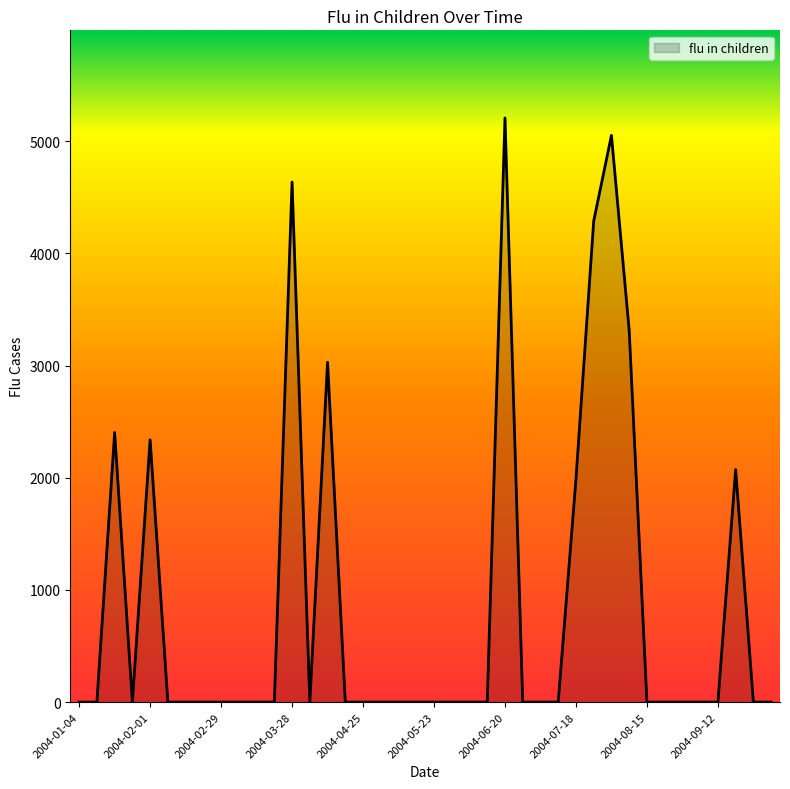

Count the number of data series in this chart.

1